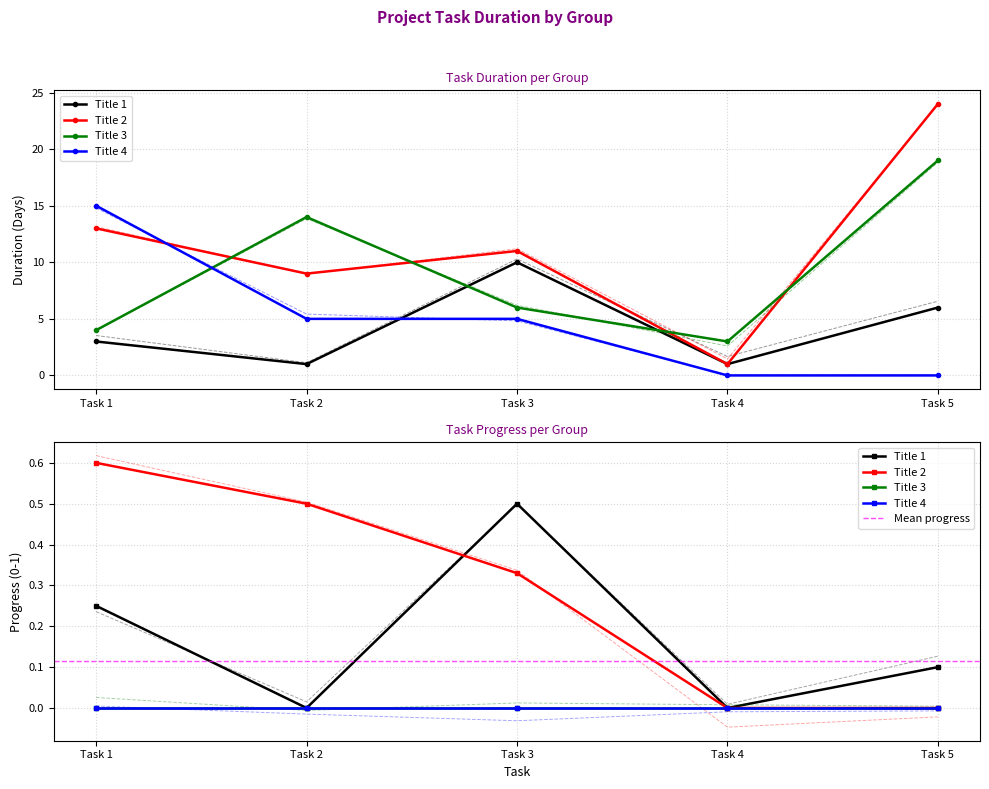

What is the highest value of the Title 1 series?

10